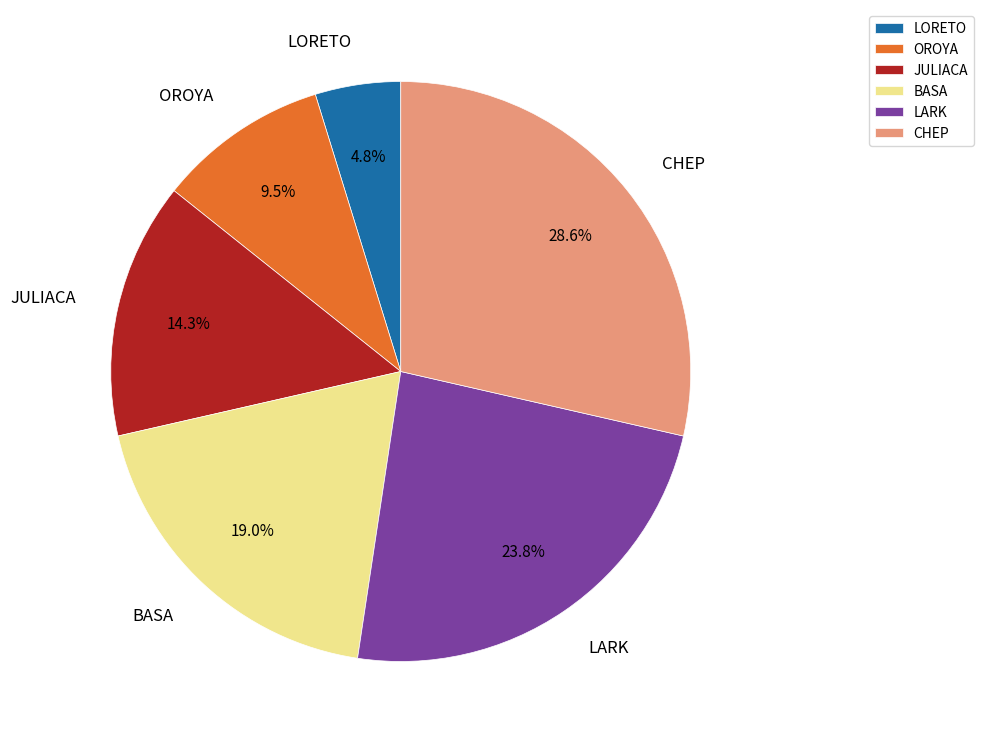

To the nearest percent, what is the difference between the LORETO and CHEP slice percentages?

24%